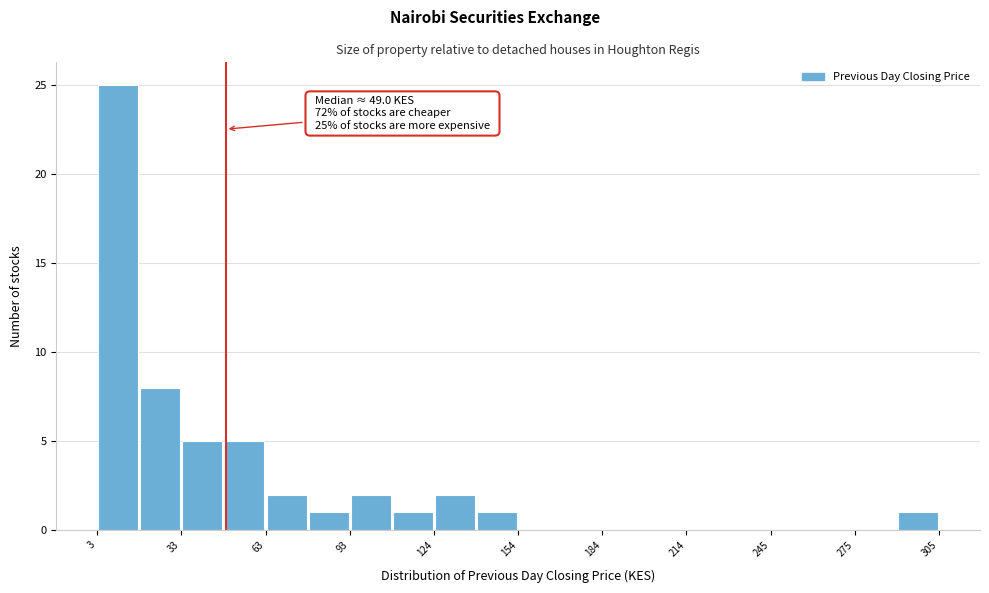

Read against the x-axis, roughly where is the centre of the tallest bar?

10